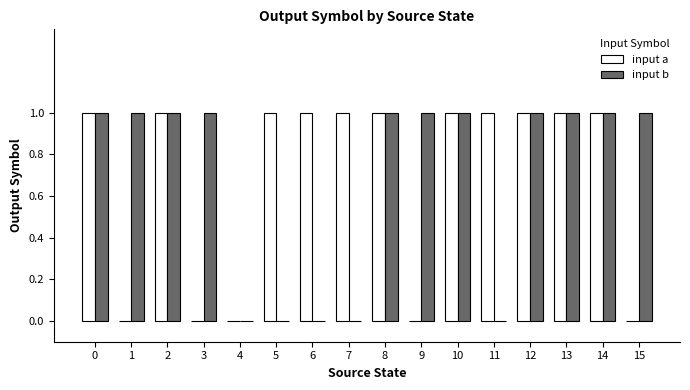

Between 1 and 14, which series saw the biggest shift?

input a